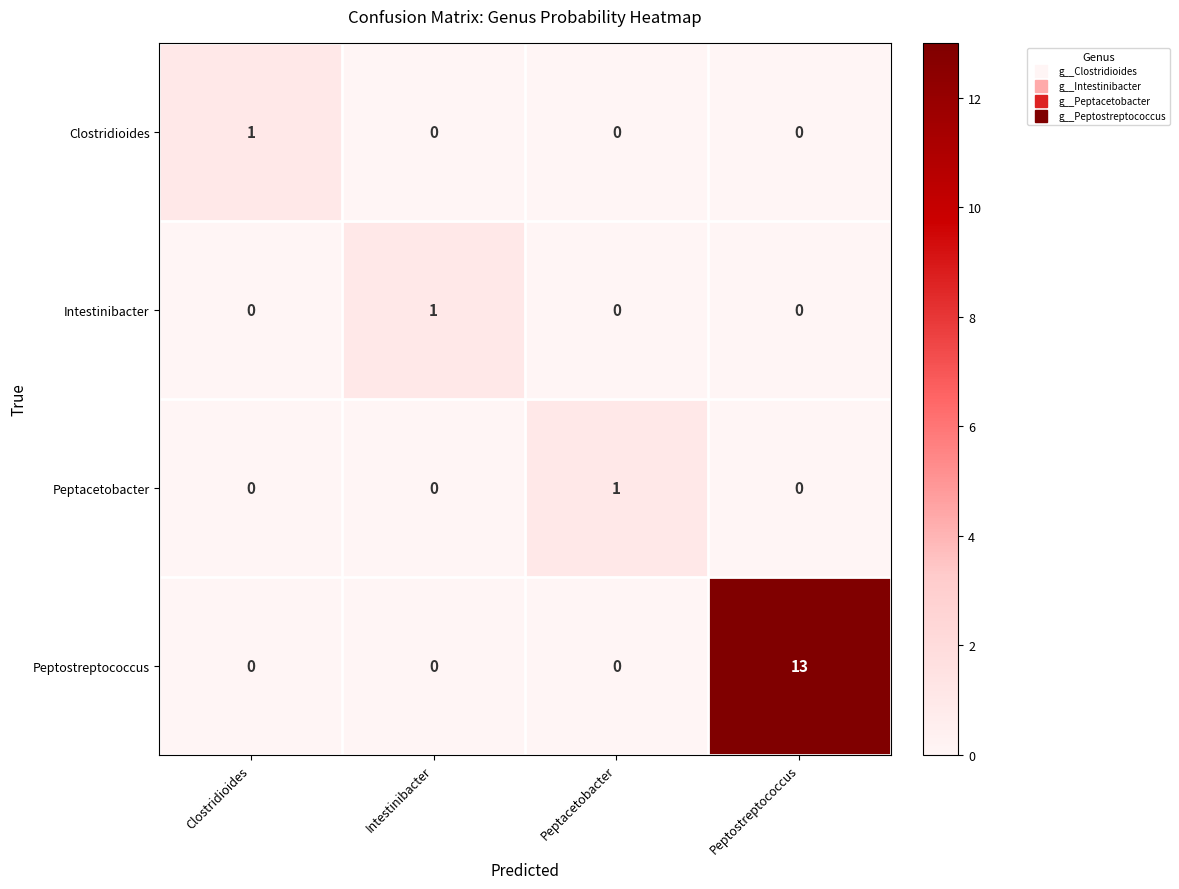

Reading left to right, extract all data points from this chart.

Clostridioides: Clostridioides=1	Intestinibacter=0	Peptacetobacter=0	Peptostreptococcus=0
Intestinibacter: Clostridioides=0	Intestinibacter=1	Peptacetobacter=0	Peptostreptococcus=0
Peptacetobacter: Clostridioides=0	Intestinibacter=0	Peptacetobacter=1	Peptostreptococcus=0
Peptostreptococcus: Clostridioides=0	Intestinibacter=0	Peptacetobacter=0	Peptostreptococcus=13